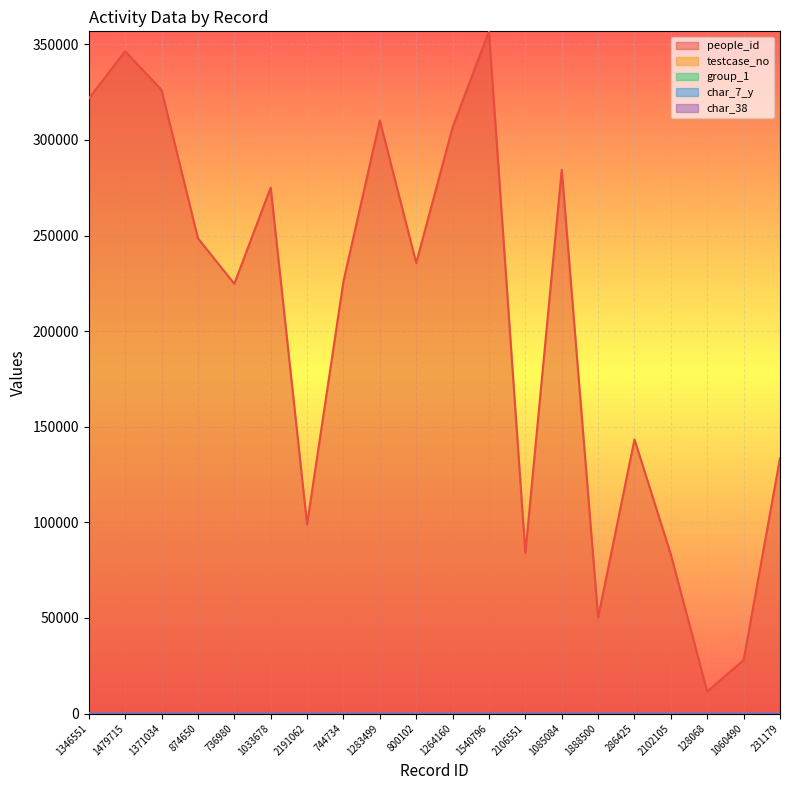

What is the spread (max minus min) of values at 1060490?

28005